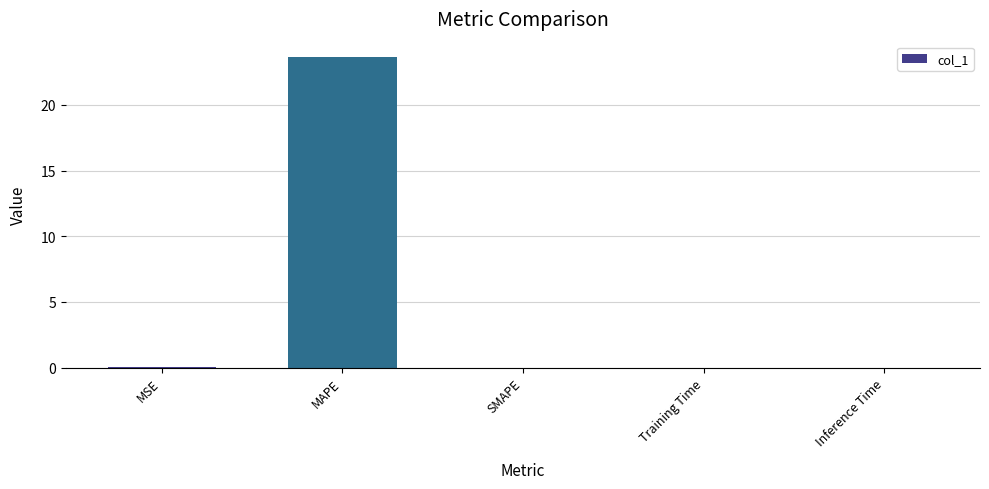

Which has a higher value, MAPE or Inference Time?

MAPE